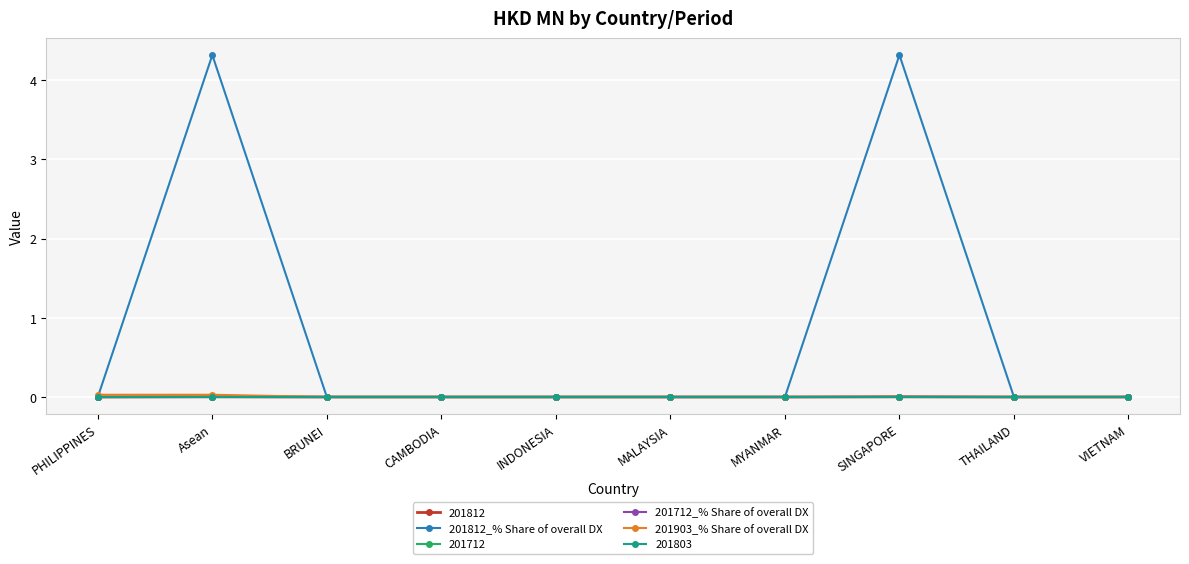

Is the value of 201712_% Share of overall DX at MALAYSIA greater than the value of 201903_% Share of overall DX at BRUNEI?

No